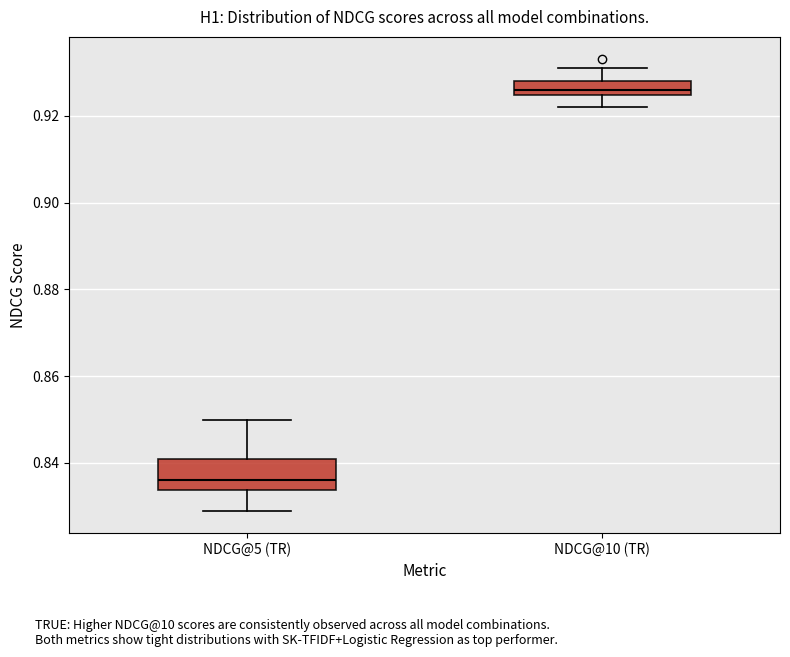

Reading left to right, read every box against the y-axis: the position of its median line, the range the box covers, and the ends of its whiskers. The values are not printed on the chart, so give them approximately, as read against the axis.

NDCG@5 (TR): median 0.836, box 0.834 to 0.842, whiskers 0.830 to 0.850
NDCG@10 (TR): median 0.926, box 0.924 to 0.928, whiskers 0.922 to 0.932